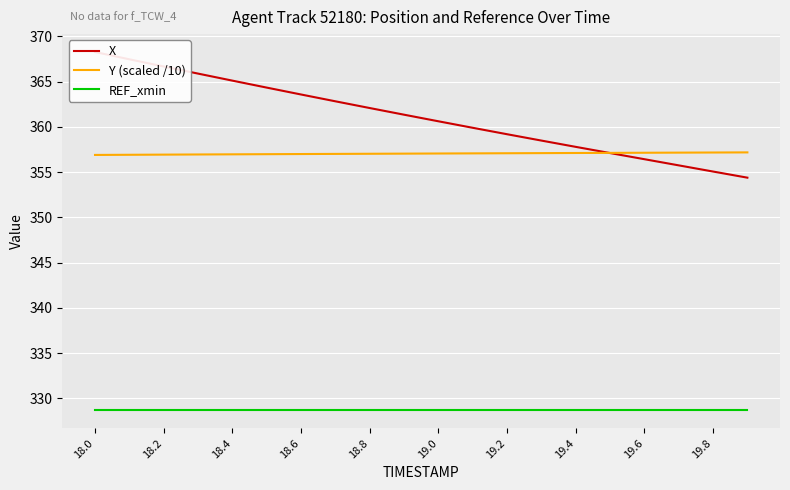

What are all the series names shown in the legend?

X, Y (scaled /10), REF_xmin